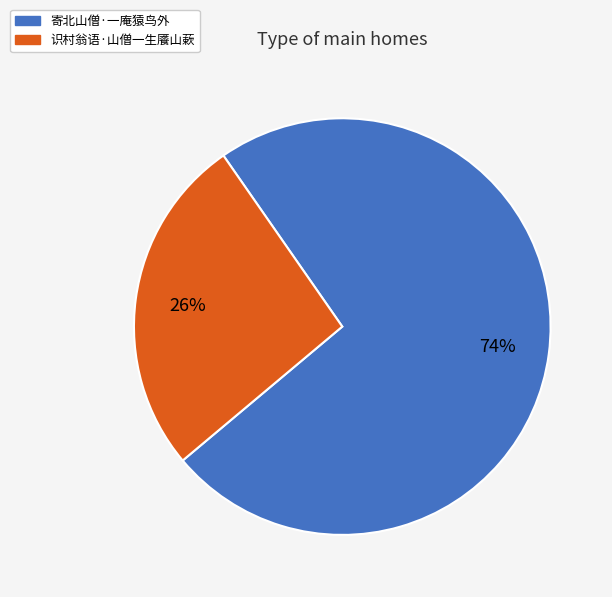

Rank the categories by value from highest to lowest.

寄北山僧·一庵猿鸟外, 识村翁语·山僧一生餍山蔌